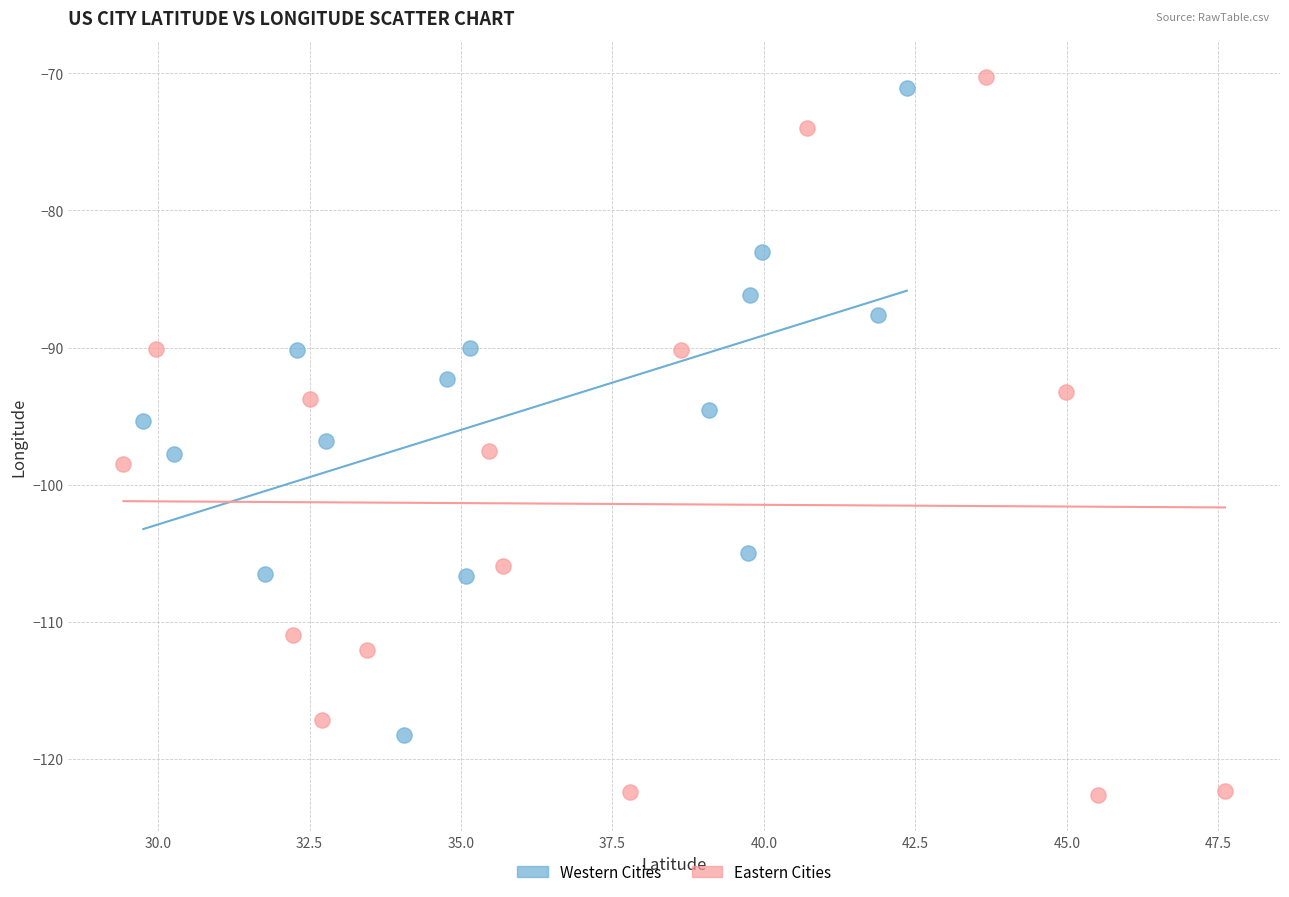

Which series contains the lowest Y value?

Eastern Cities